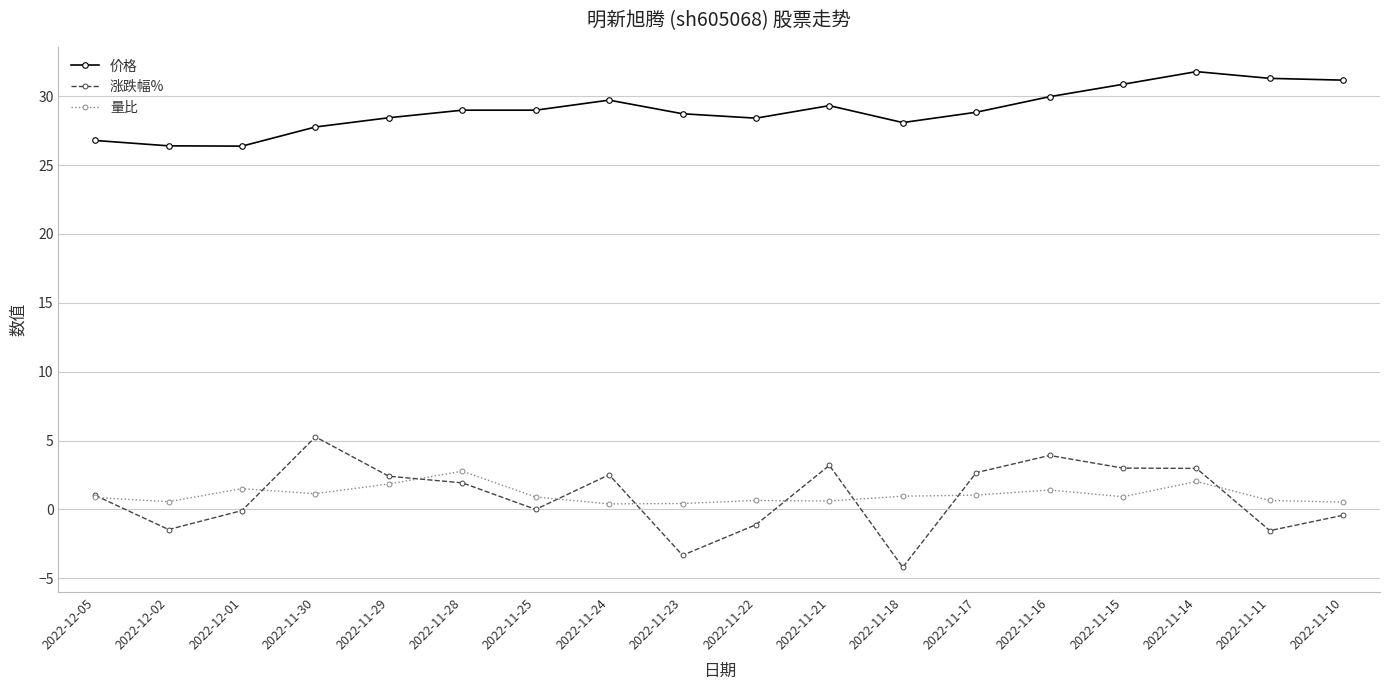

What is the smallest value displayed?

-4.2